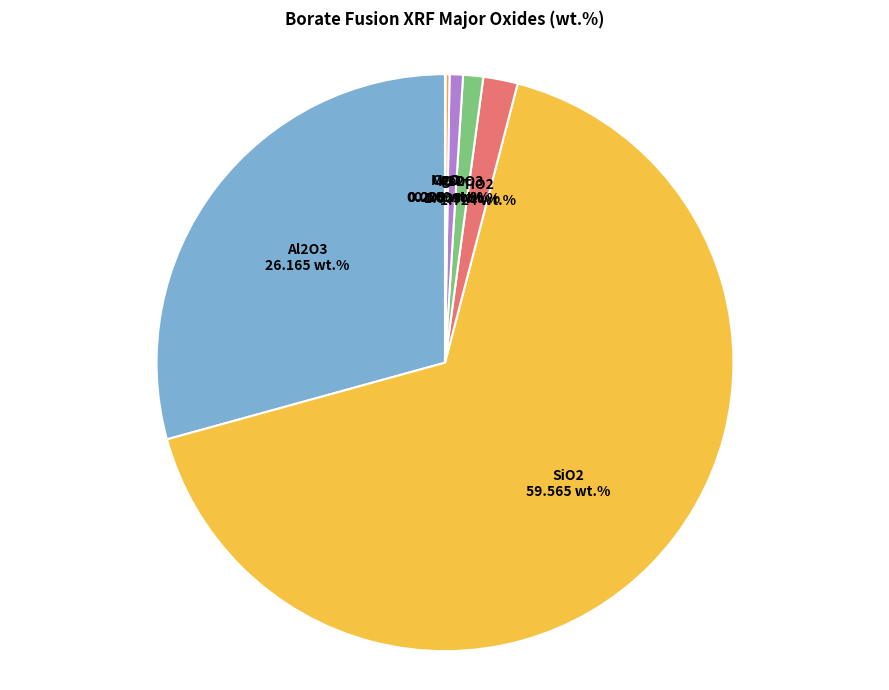

Which slice represents more than half of the pie?

SiO2